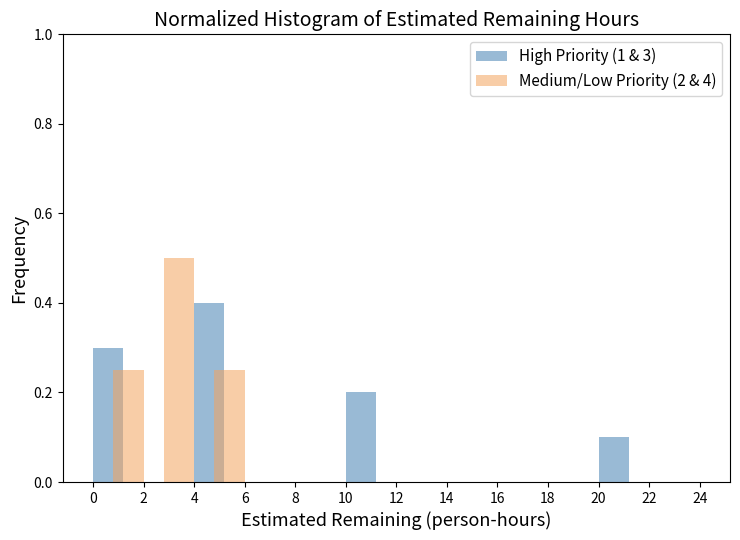

In the High Priority (1 & 3) series, which range on the x-axis has the tallest bar?

4 to 6